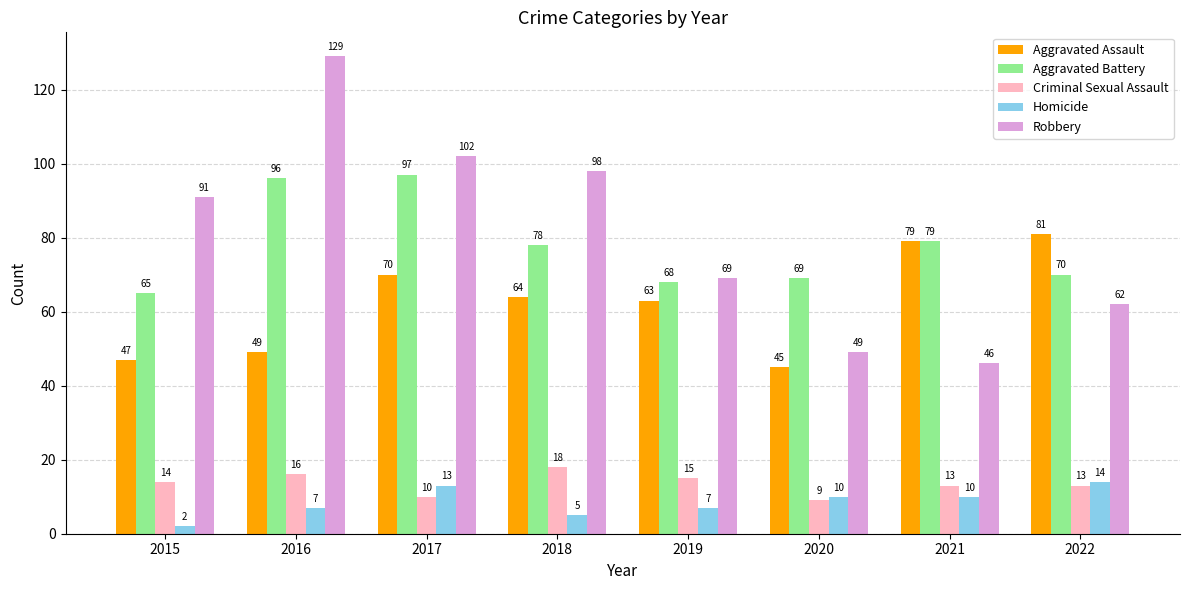

Is it true that Criminal Sexual Assault equals 15 at 2019?

True